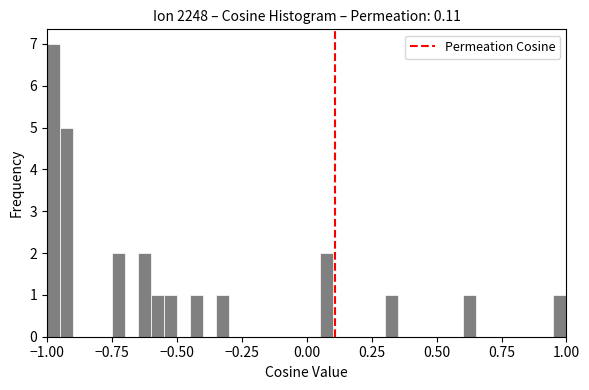

Read against the x-axis, roughly where is the centre of the tallest bar?

-0.95